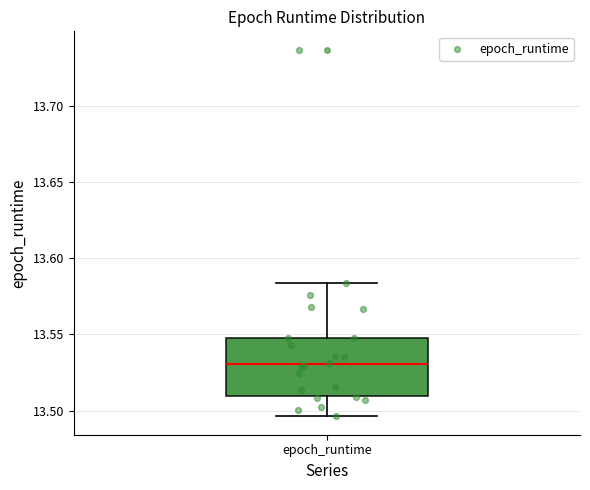

Where is the lower edge of the box for epoch_runtime on the y-axis? The values are not printed on the chart, so give them approximately, as read against the axis.

13.510